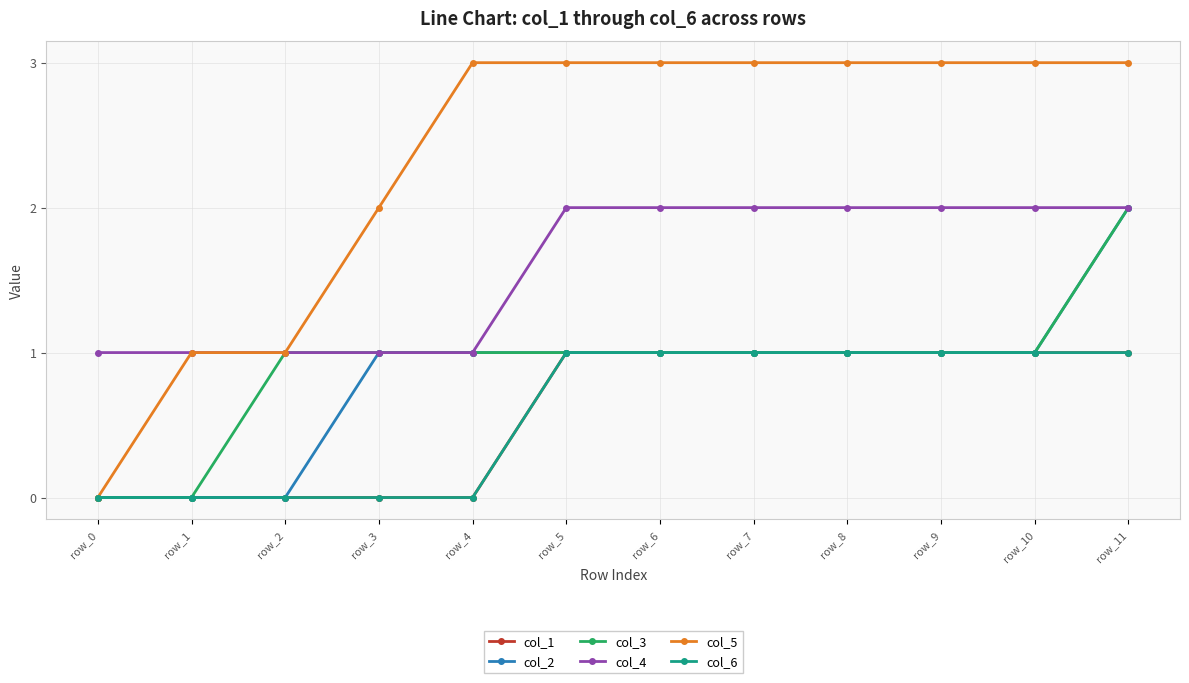

Is it true that col_2 equals 0 at row_2?

True